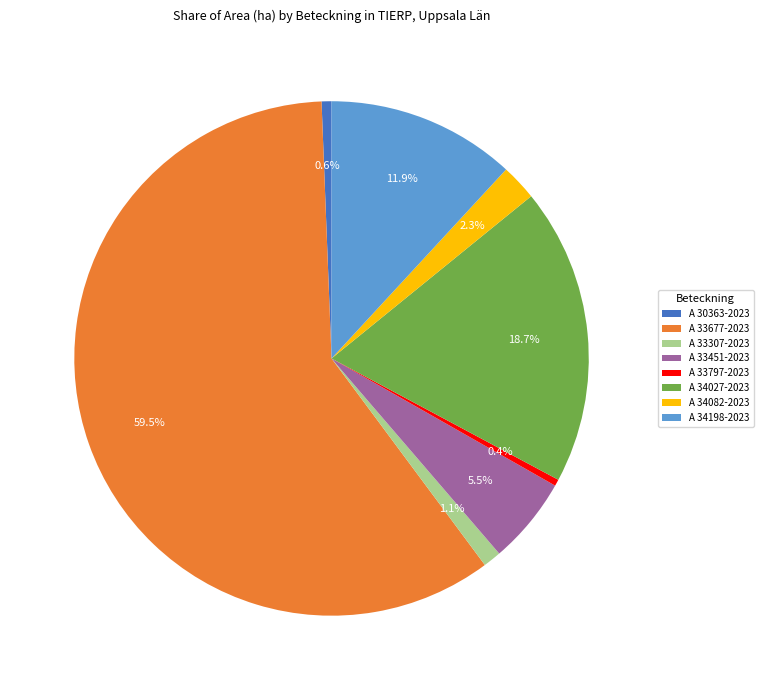

What percentage is the A 34198-2023 slice, to the nearest percent?

12%